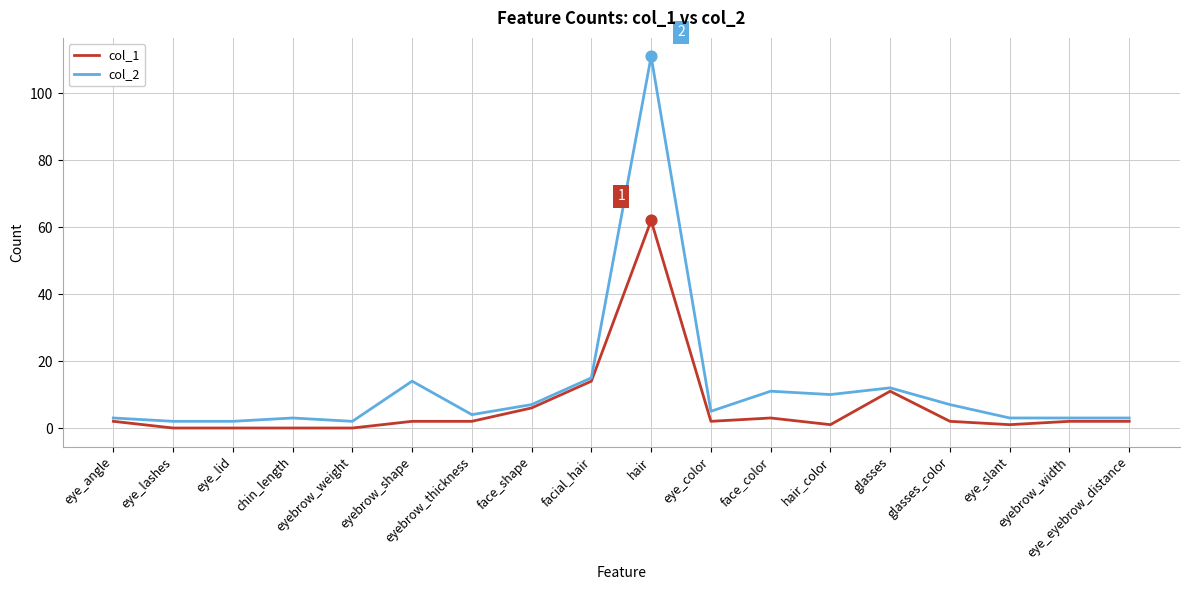

At which category is the sum across all series the highest?

hair